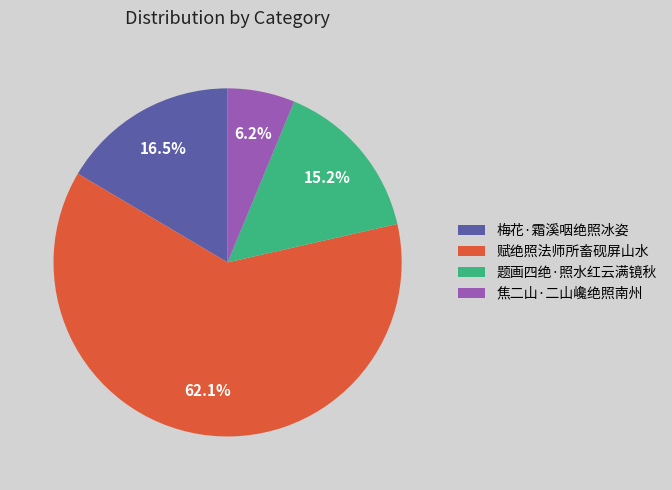

What is the ratio of the value at 梅花·霜溪咽绝照冰姿 to the value at 赋绝照法师所畜砚屏山水?

0.3